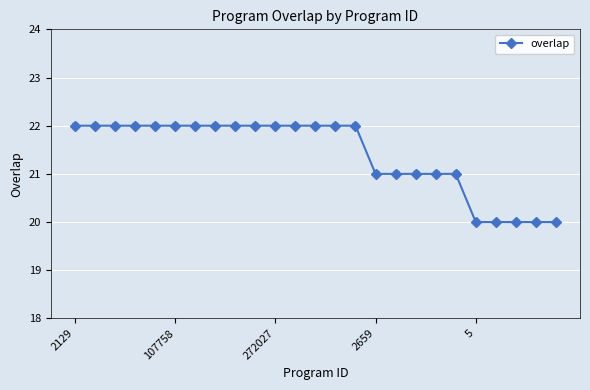

What is the average value?

21